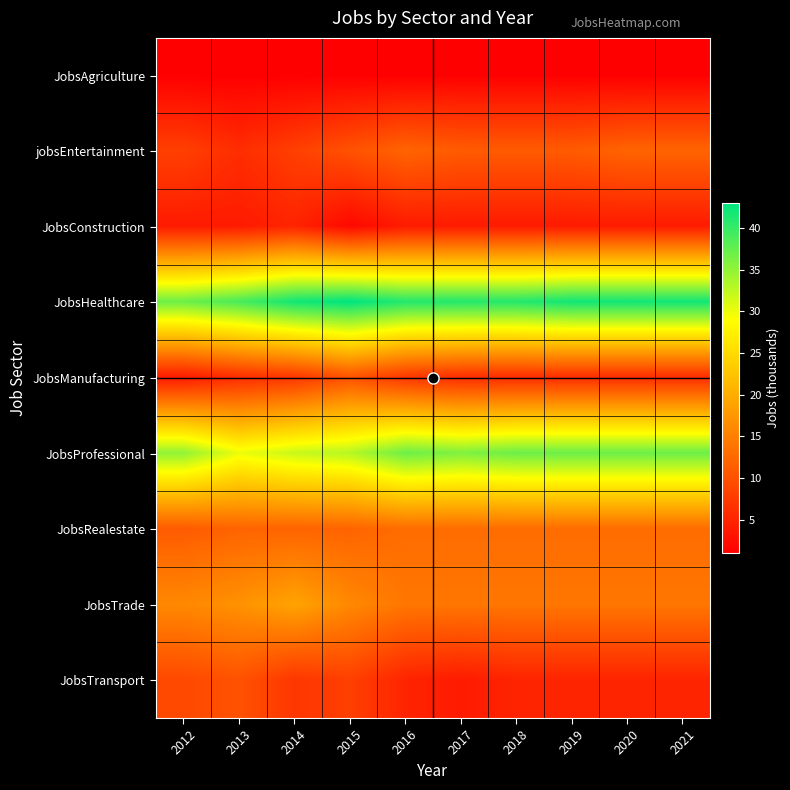

At which category is the sum across all series the highest?

2015